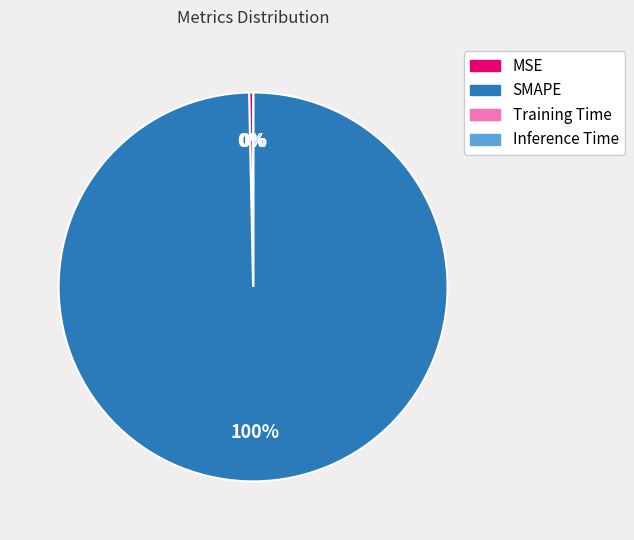

Does MSE represent more than half of the total?

No